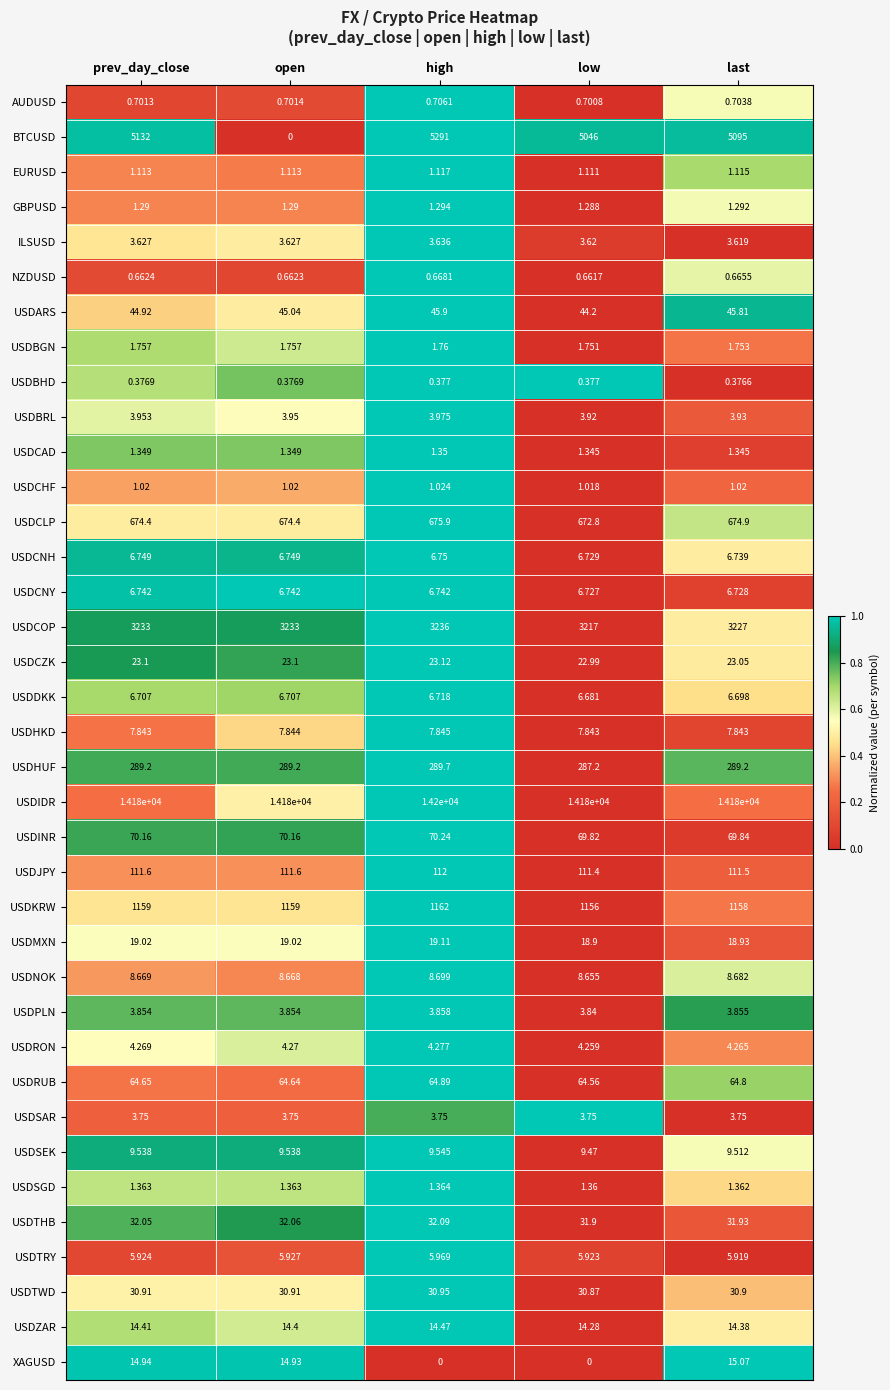

At open, list the series in order from largest to smallest.

USDIDR, USDCOP, USDKRW, USDCLP, USDHUF, USDJPY, USDINR, USDRUB, USDARS, USDTHB, USDTWD, USDCZK, USDMXN, XAGUSD, USDZAR, USDSEK, USDNOK, USDHKD, USDCNH, USDCNY, USDDKK, USDTRY, USDRON, USDBRL, USDPLN, USDSAR, ILSUSD, USDBGN, USDSGD, USDCAD, GBPUSD, EURUSD, USDCHF, AUDUSD, NZDUSD, USDBHD, BTCUSD